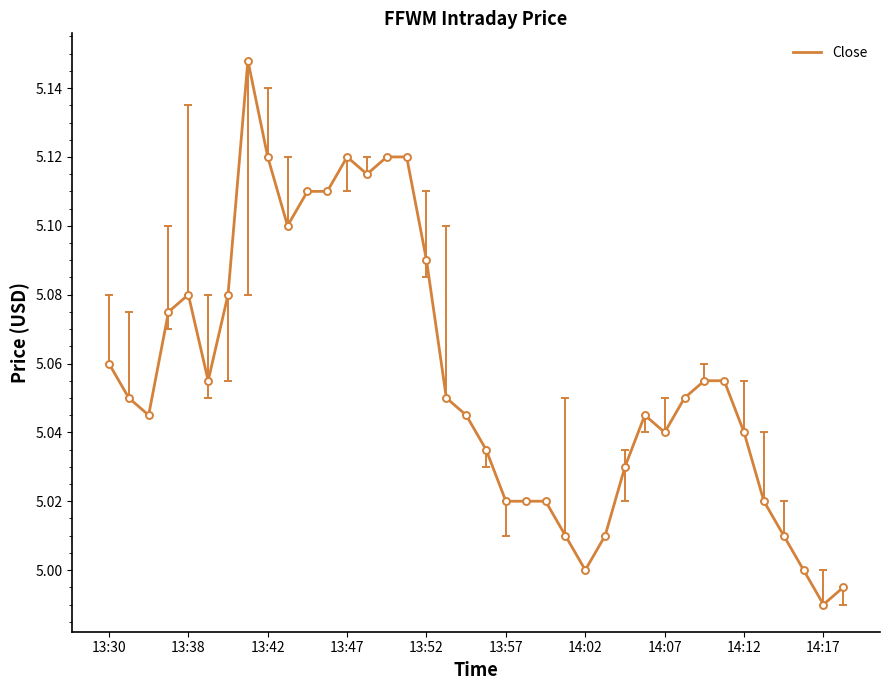

Does the chart display data point markers on the line(s)?

No